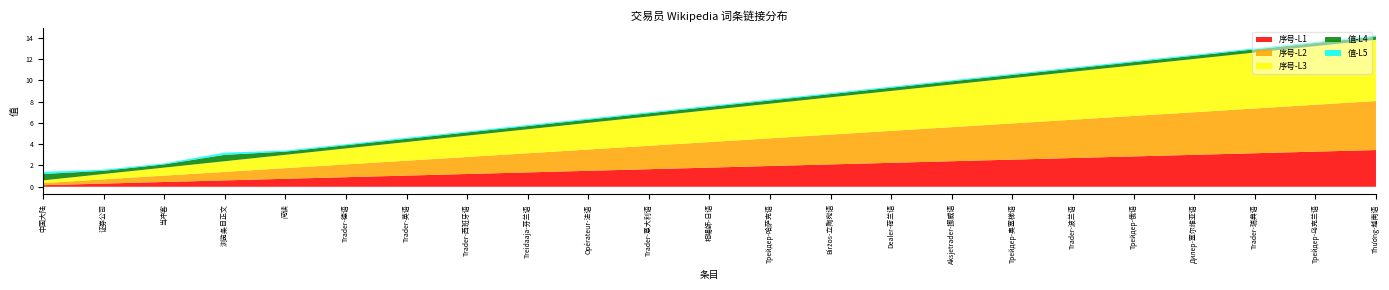

The 序号-L1 series shows 1.8 at 相場師-日语. True or false?

True